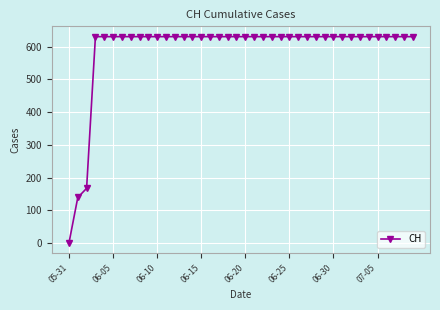

What is the average value?

591